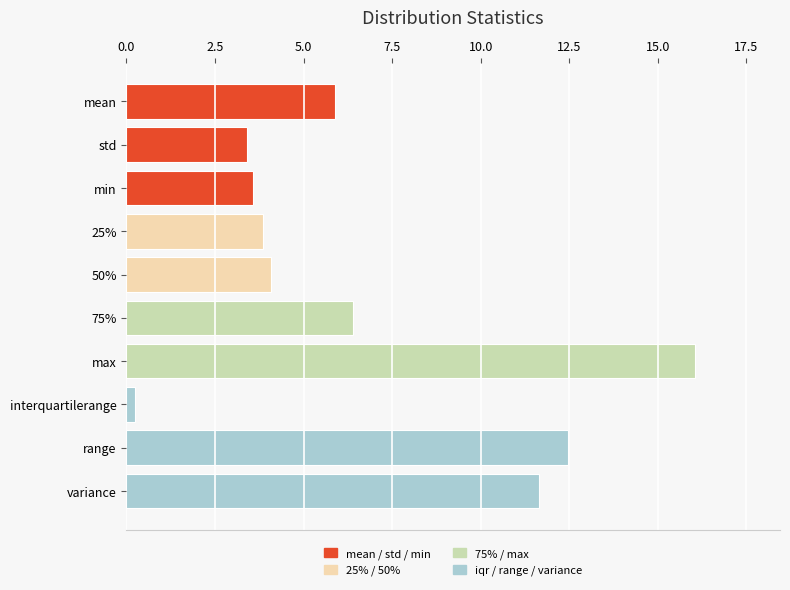

How many bars are there in total?

10